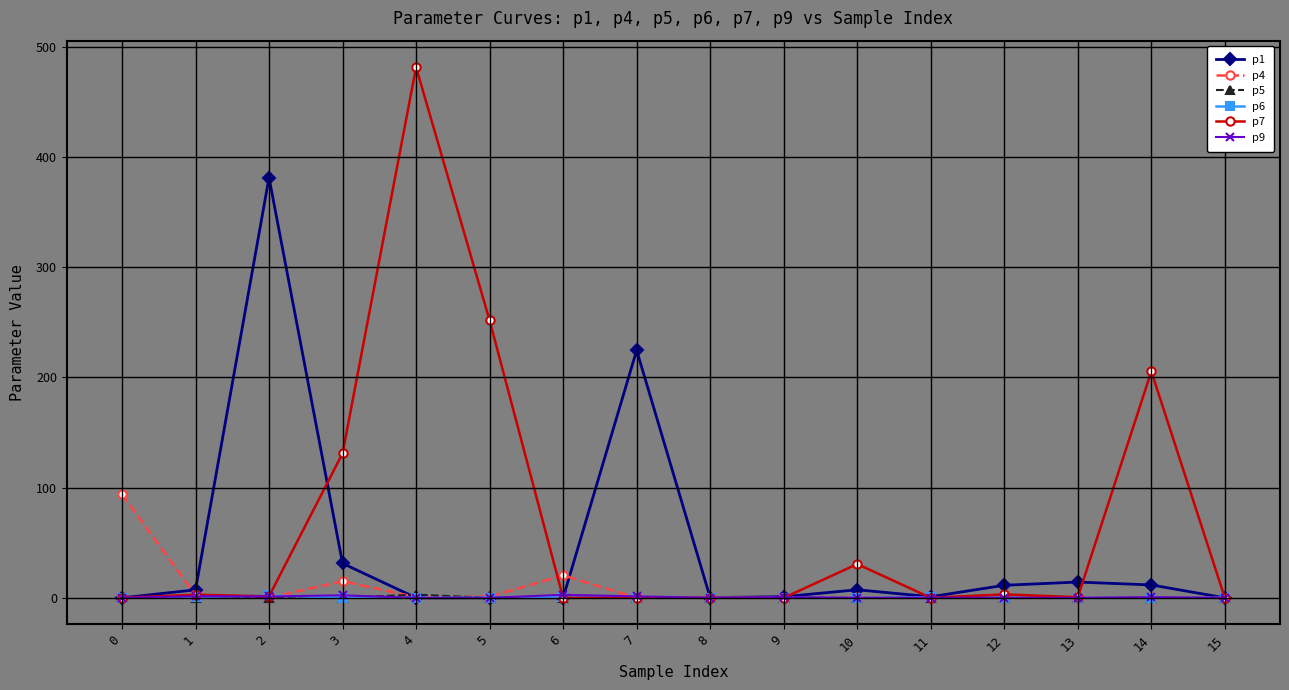

Which series has the largest total across all categories?

p7